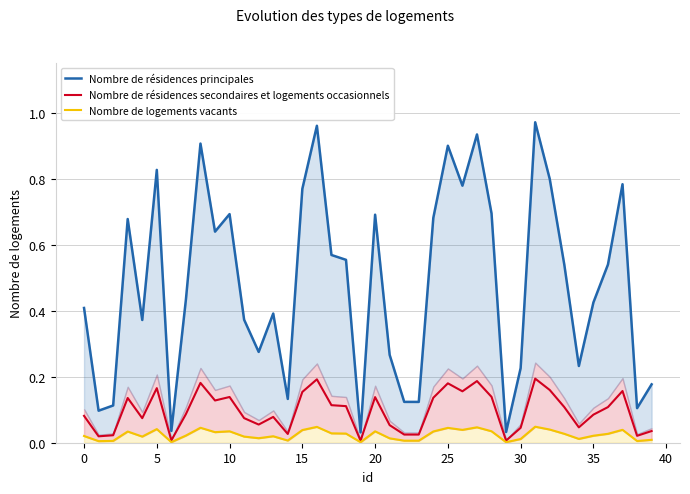

Rank the series by their average value, from highest to lowest.

Nombre de résidences principales, Nombre de résidences secondaires et logements occasionnels, Nombre de logements vacants